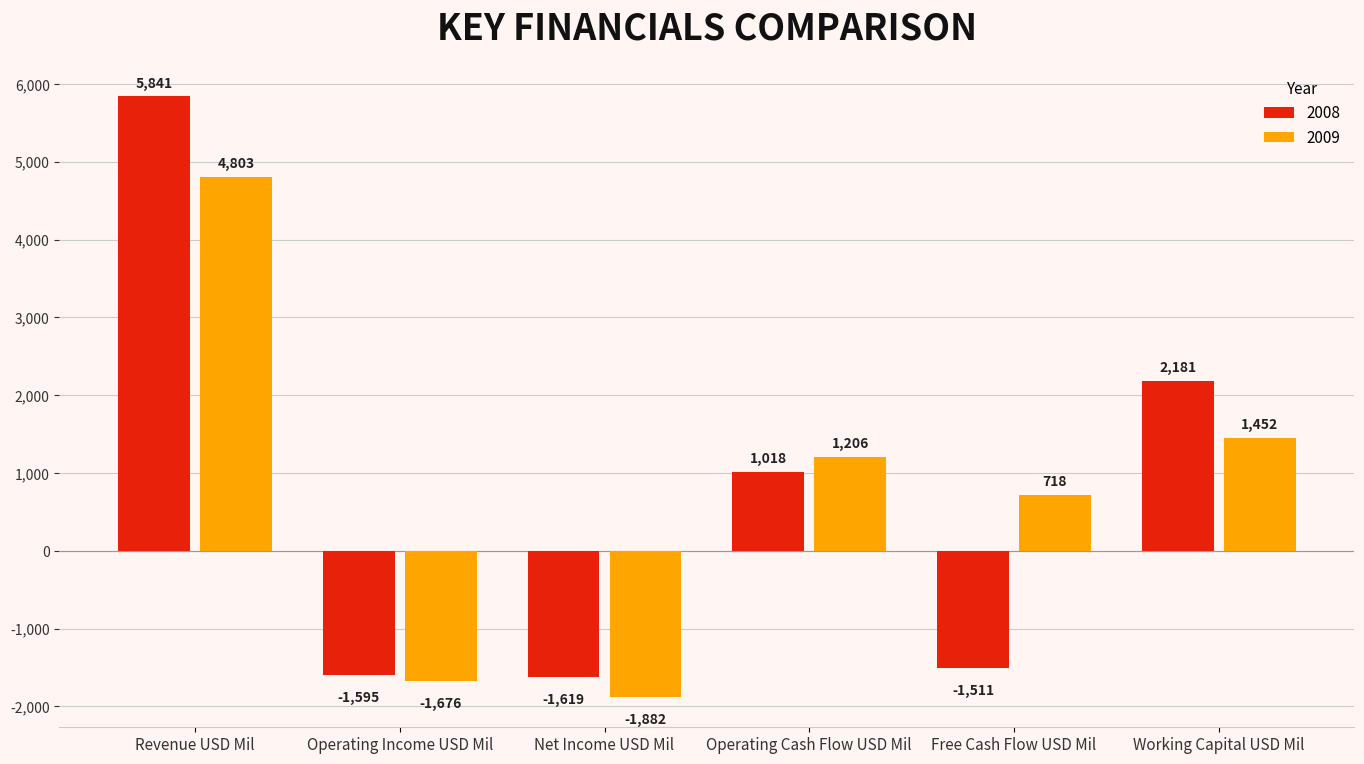

At how many categories does at least one series exceed 3681?

1